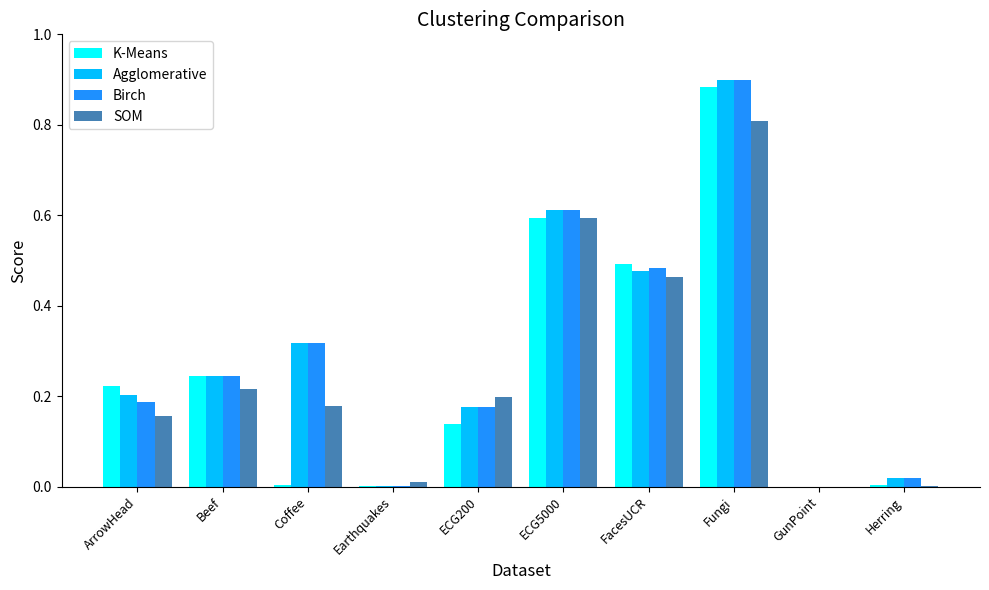

The value of SOM at Fungi is 0.2. True or false?

False